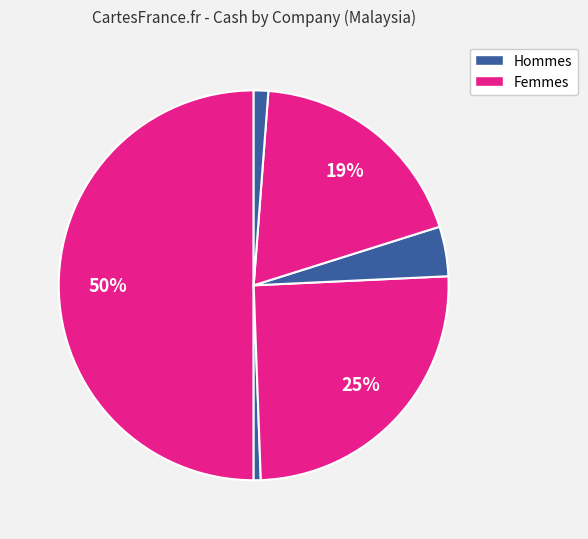

Count the number of slices in the pie.

6